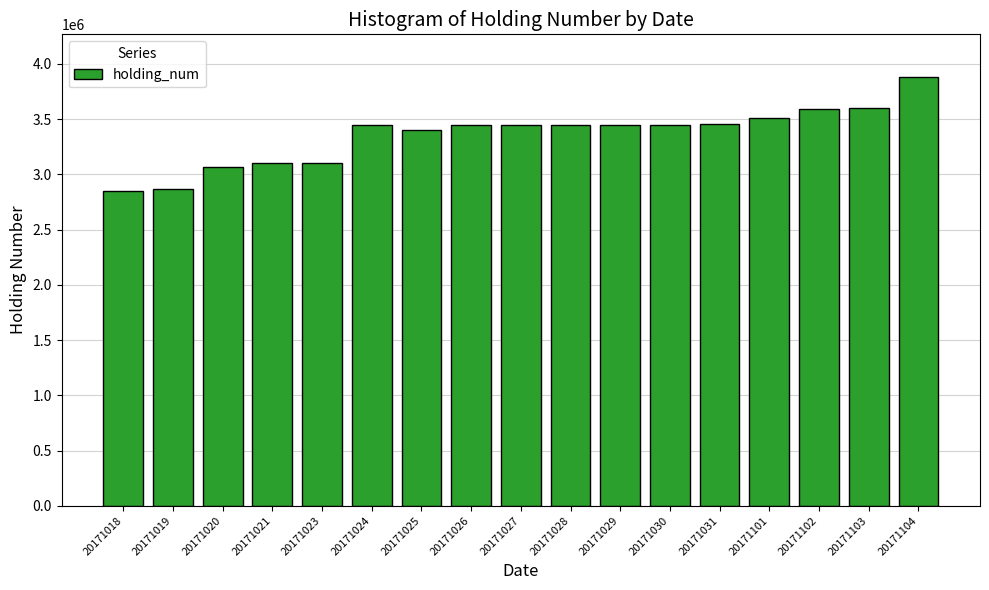

Approximately how many times larger is the value at 20171103 compared to 20171102?

1.0